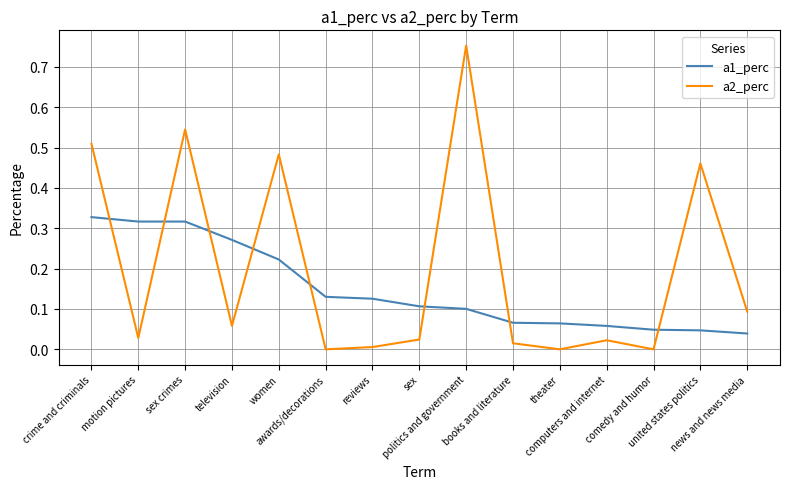

Rank the series by their average value, from highest to lowest.

a2_perc, a1_perc